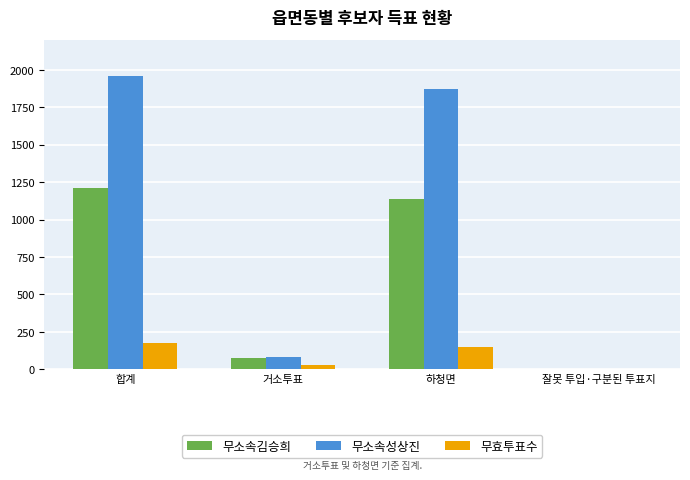

How many categories are shown in the chart?

4